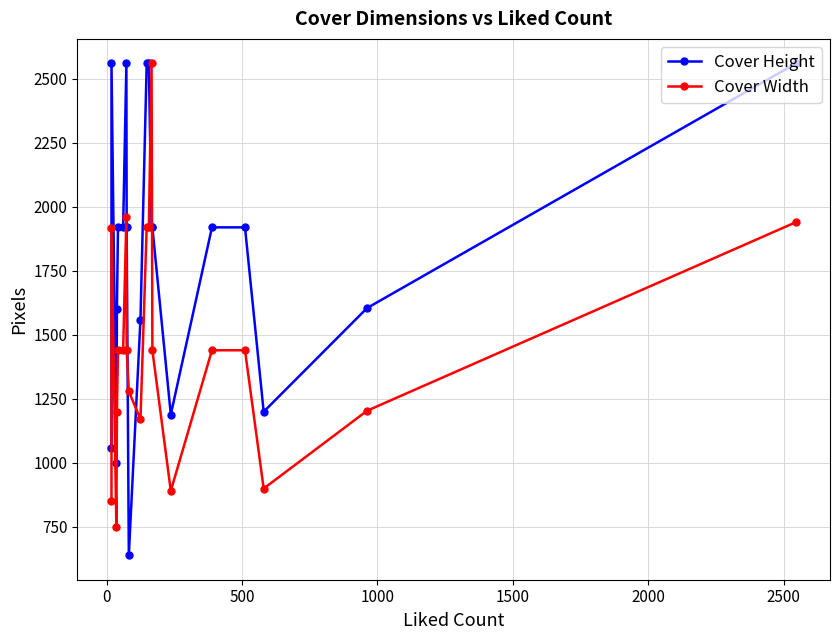

What is the approximate value of Cover Width at 1500, to the nearest 100?

1400